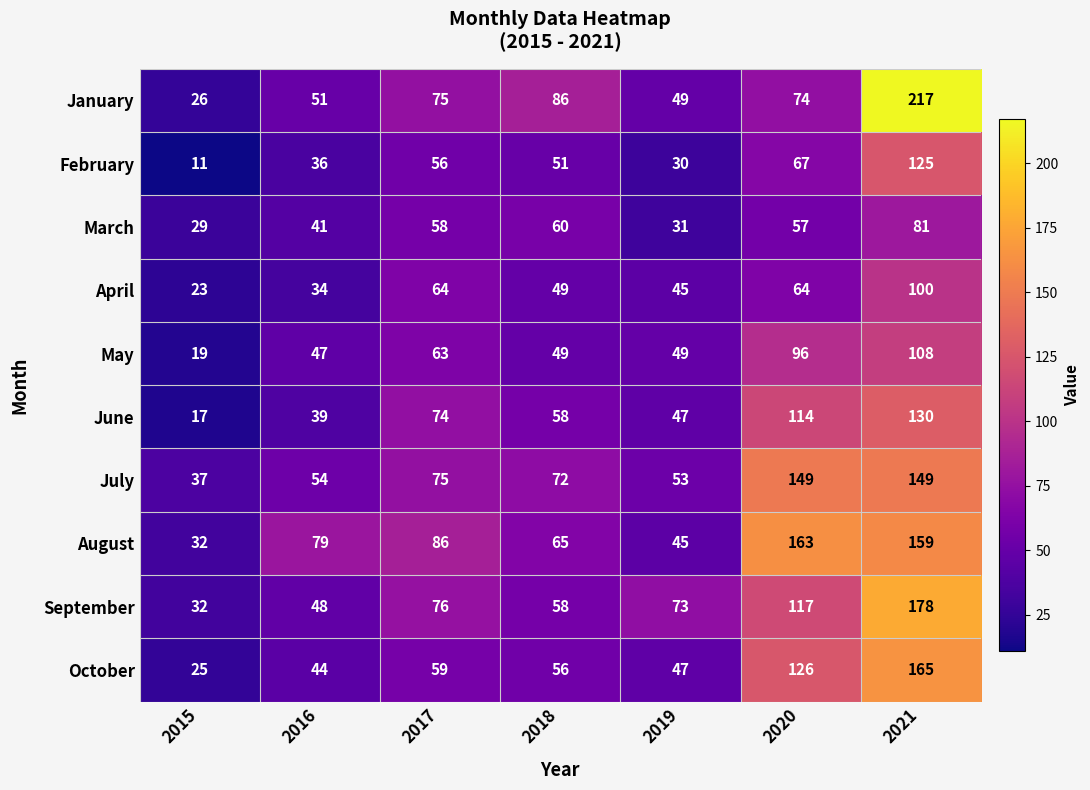

At which category is the sum across all series the highest?

2021